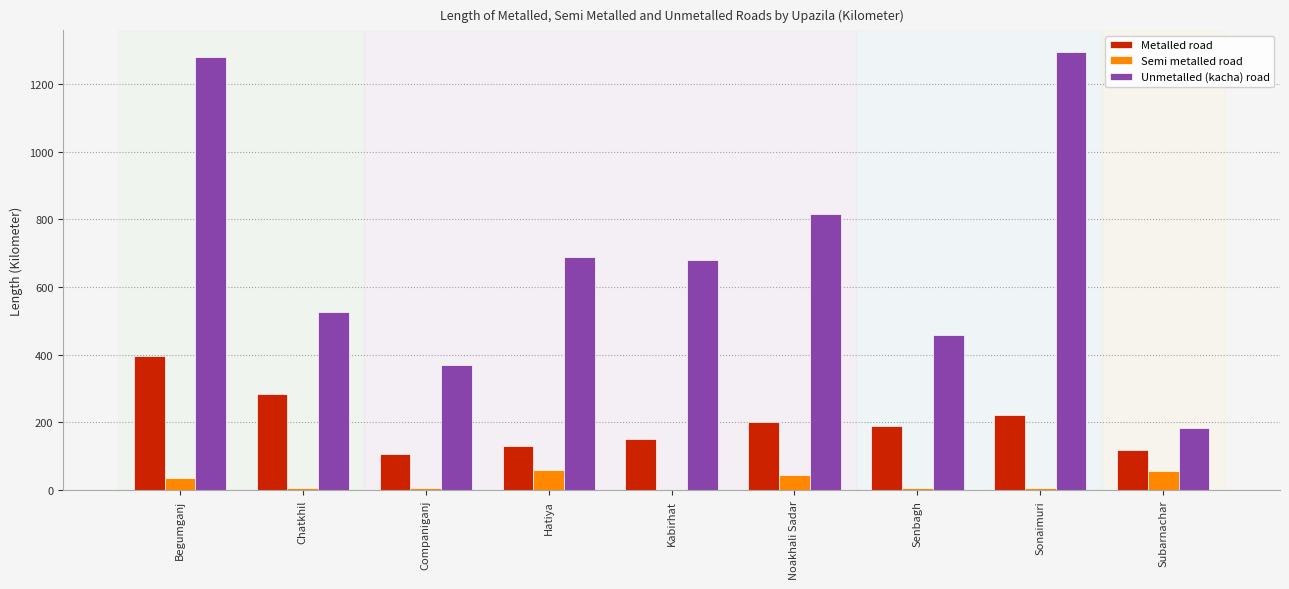

What is the greatest value displayed?

1293.3